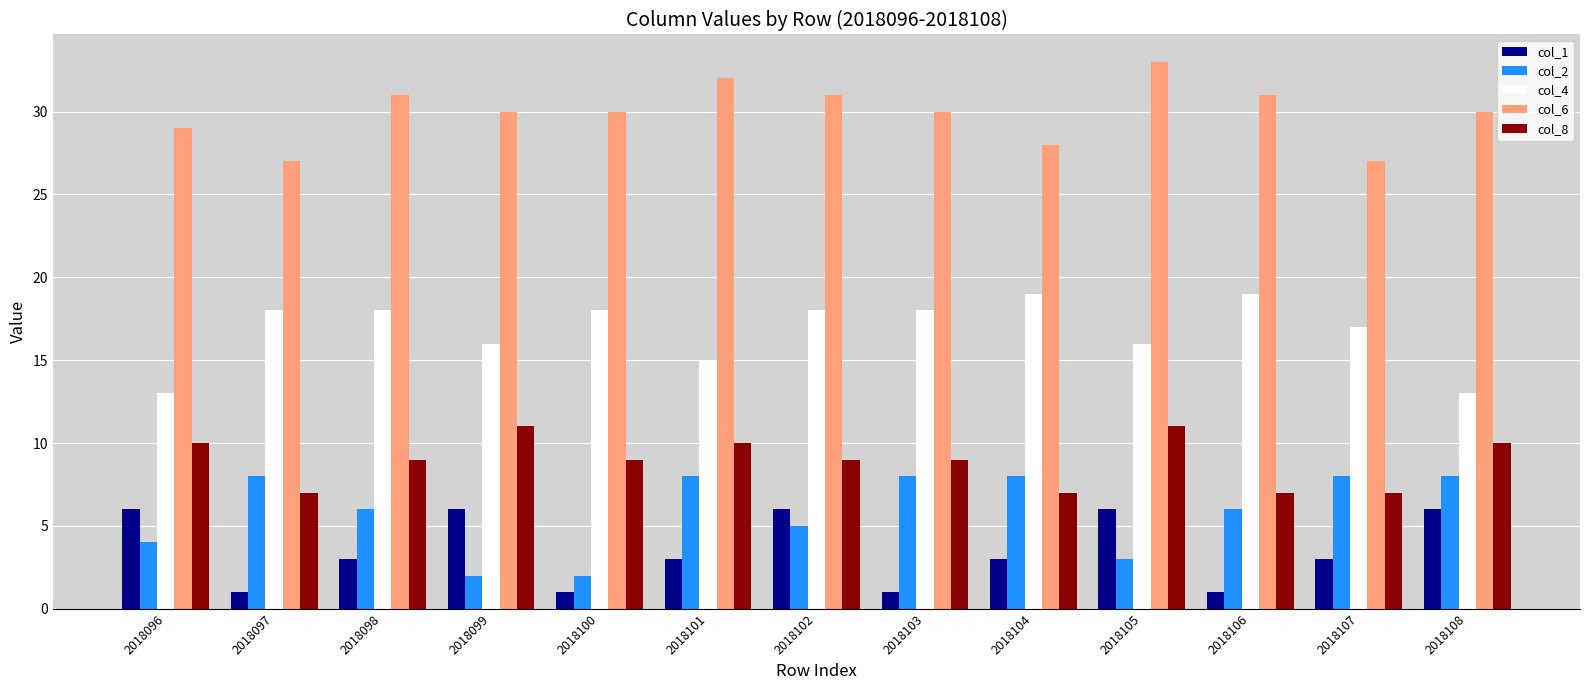

Rank the series at 2018100 from highest to lowest value.

col_6, col_4, col_8, col_2, col_1